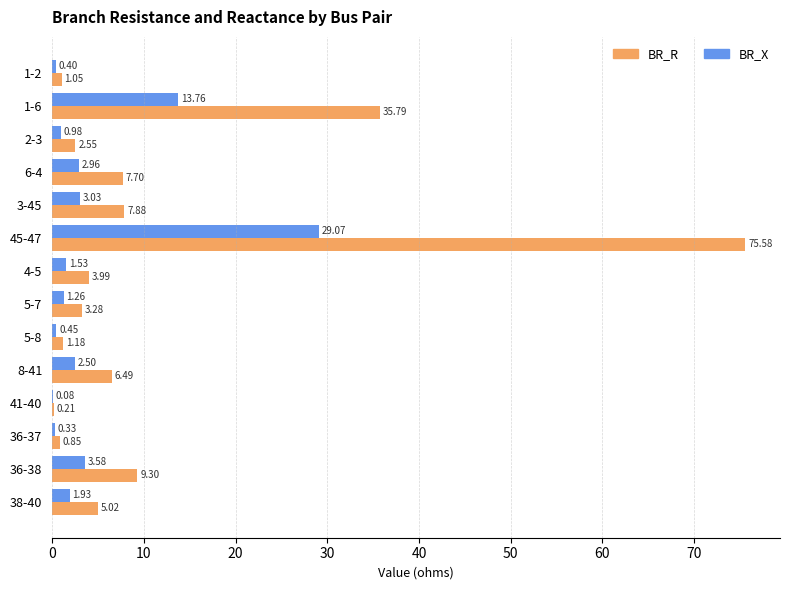

What are all the series names shown in the legend?

BR_R, BR_X